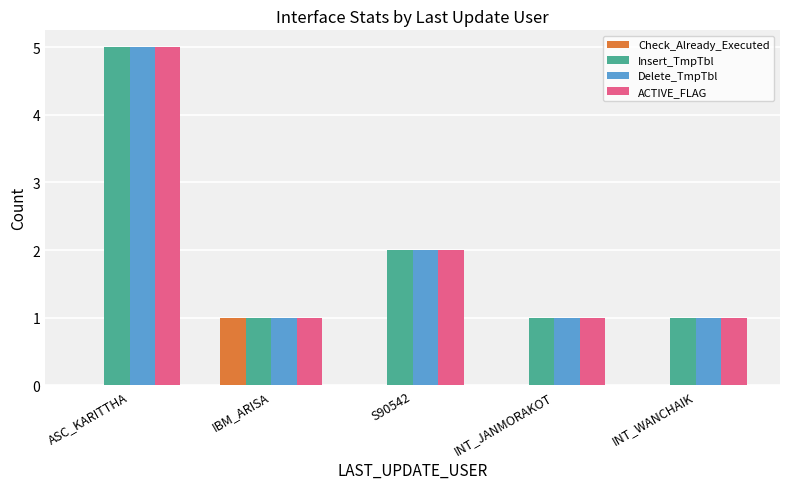

Where is Insert_TmpTbl nearest to the value 3?

S90542